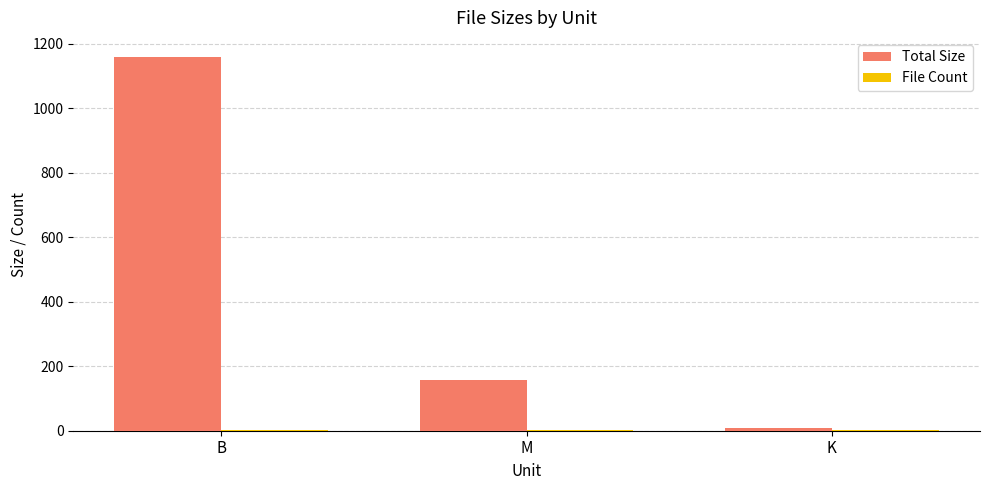

The Total Size series shows 368.1 at B. True or false?

False